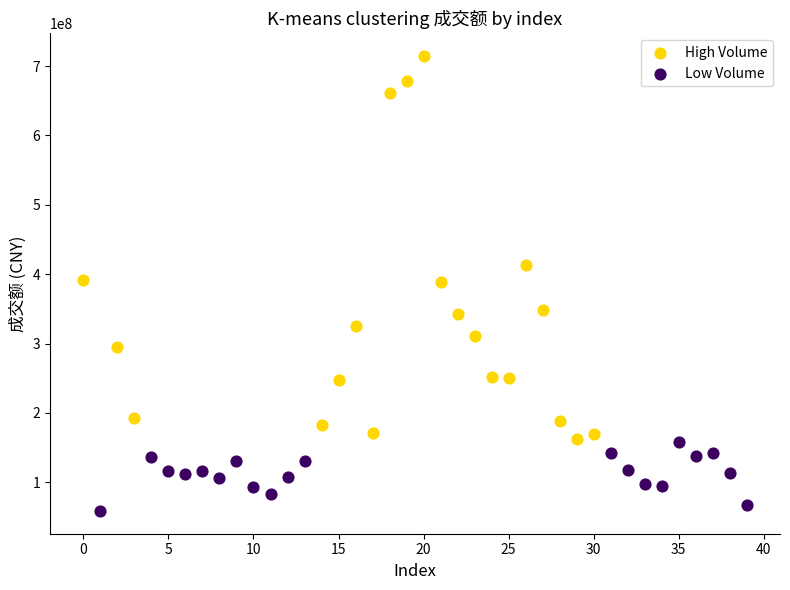

Which series reaches the maximum Y coordinate?

High Volume